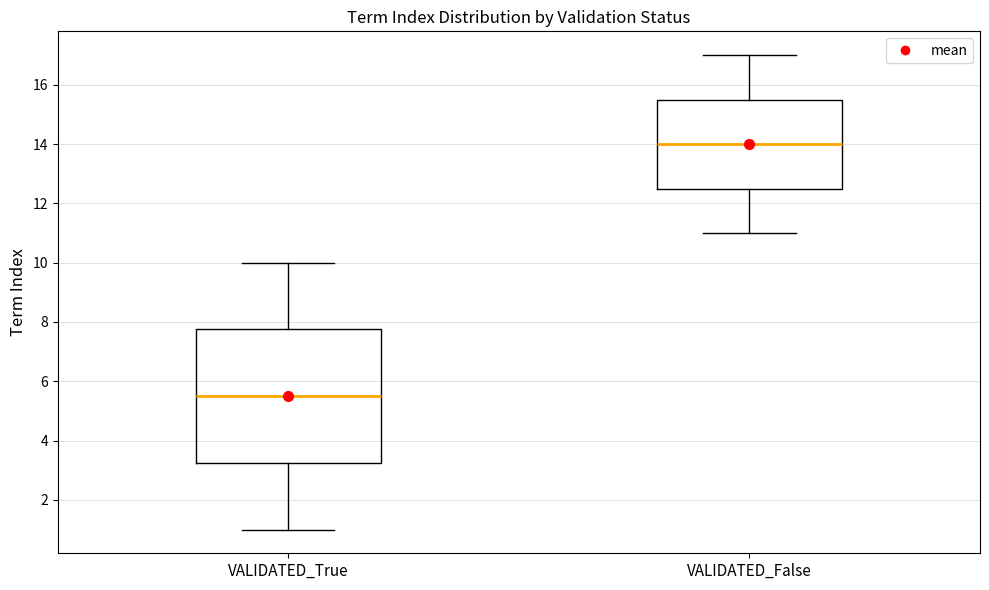

Reading left to right, read every box against the y-axis: the position of its median line, the range the box covers, and the ends of its whiskers. The values are not printed on the chart, so give them approximately, as read against the axis.

VALIDATED_True: median 5.6, box 3.2 to 7.8, whiskers 1.0 to 10.0
VALIDATED_False: median 14.0, box 12.6 to 15.6, whiskers 11.0 to 17.0